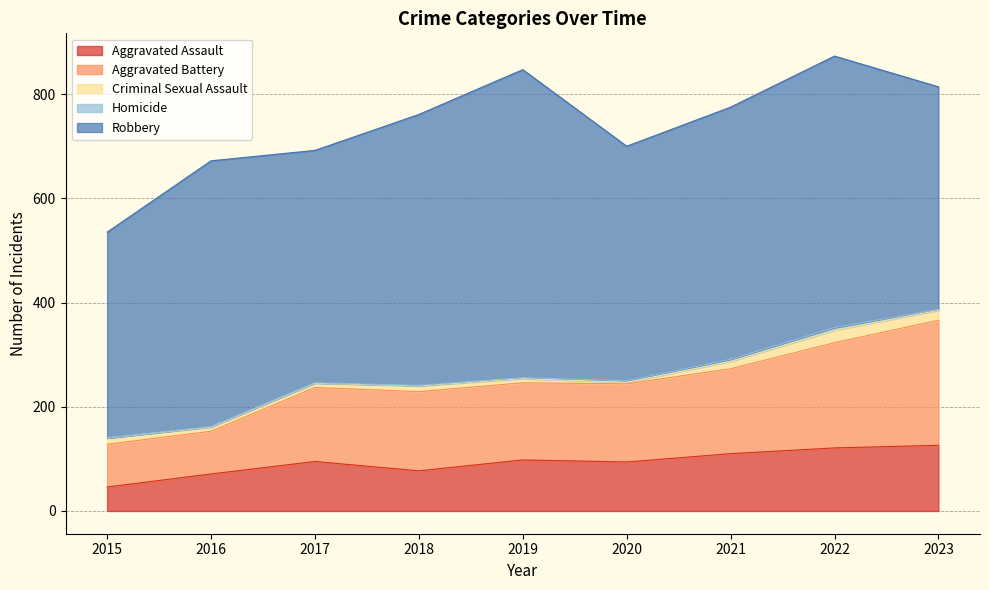

Is the value of Aggravated Battery at 2018 greater than the value of Criminal Sexual Assault at 2019?

Yes